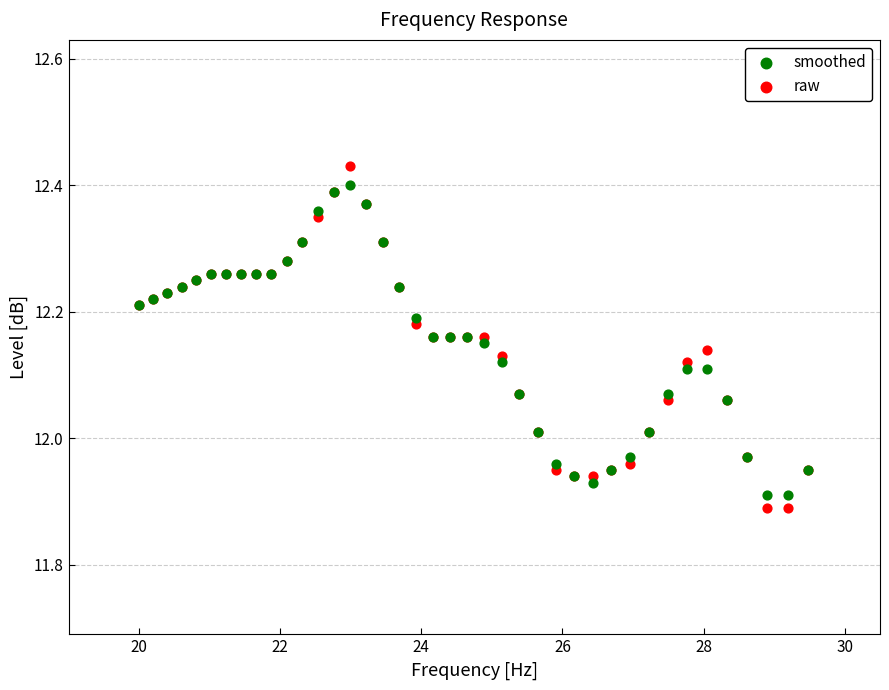

What is the X range (max minus min) for the scatter plot?

9.5